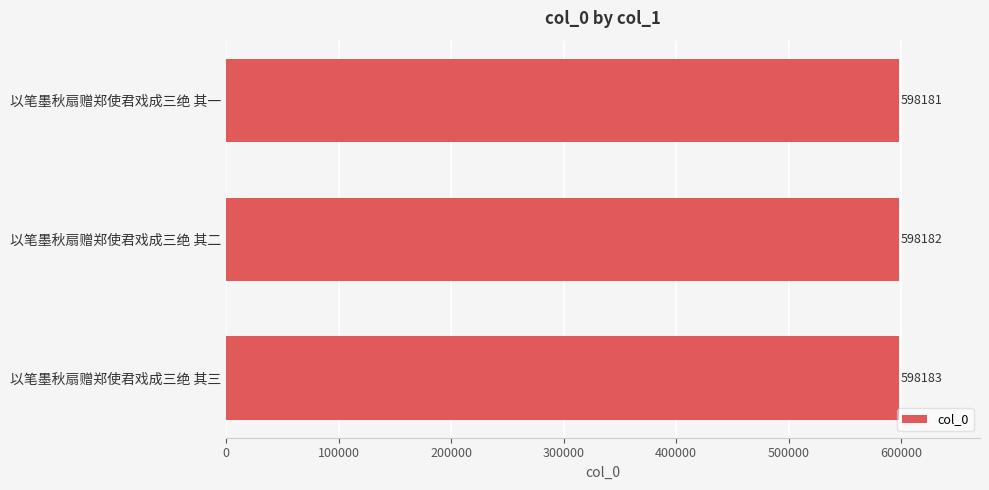

Reading bottom to top, transcribe all the data shown in this chart.

598183	598182	598181